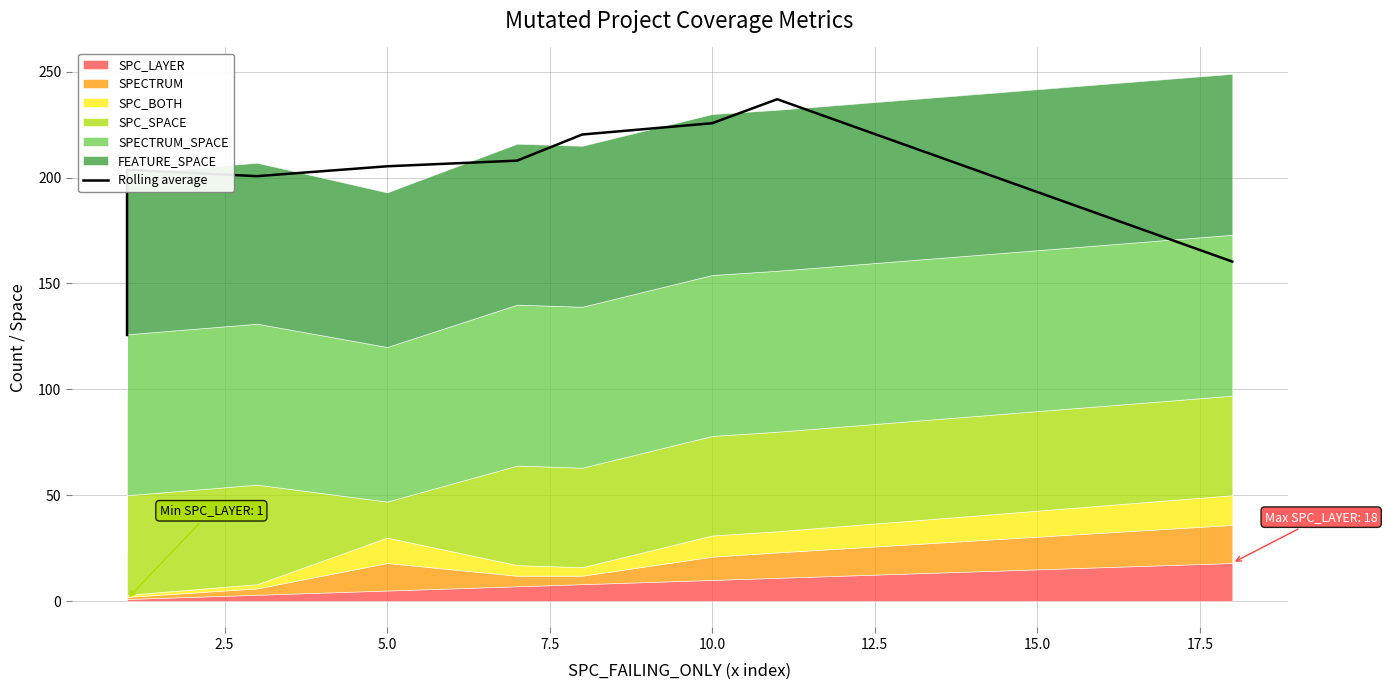

How many points are lower than both their immediate neighbors (excluding endpoints)?

1